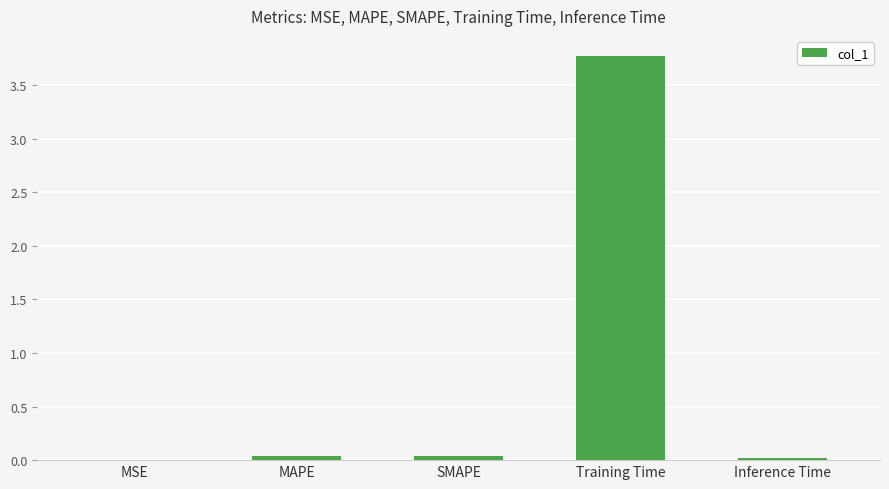

True or false: the data shows 0.0 at Inference Time.

True